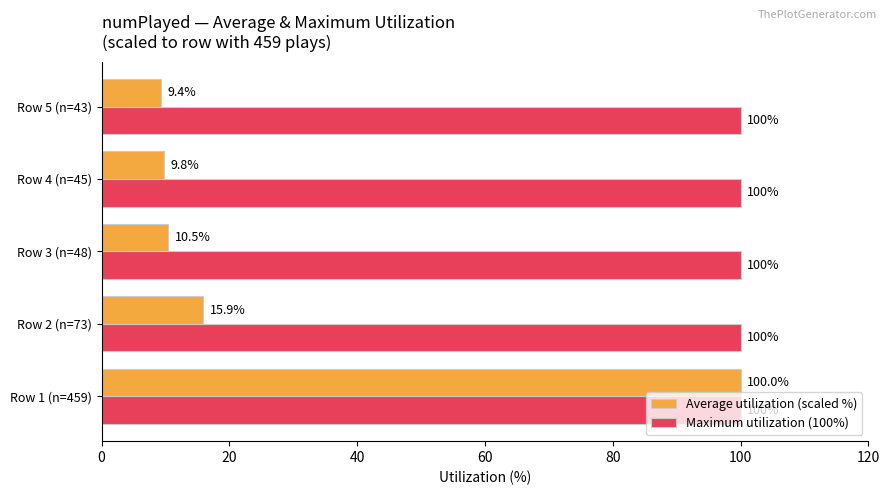

Which series has the largest range (max minus min)?

Average utilization (scaled %)